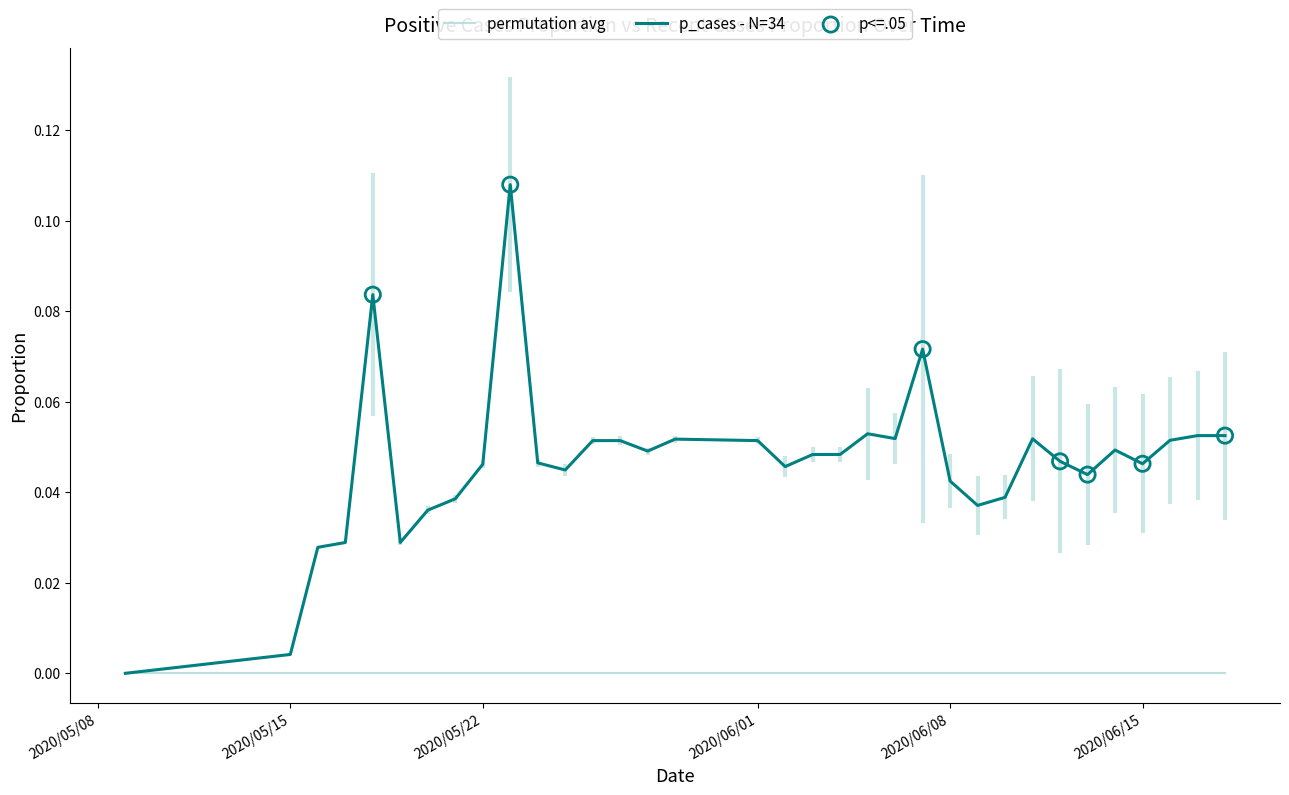

Which has a higher value, 2020/05/17 or 2020/05/15?

2020/05/17